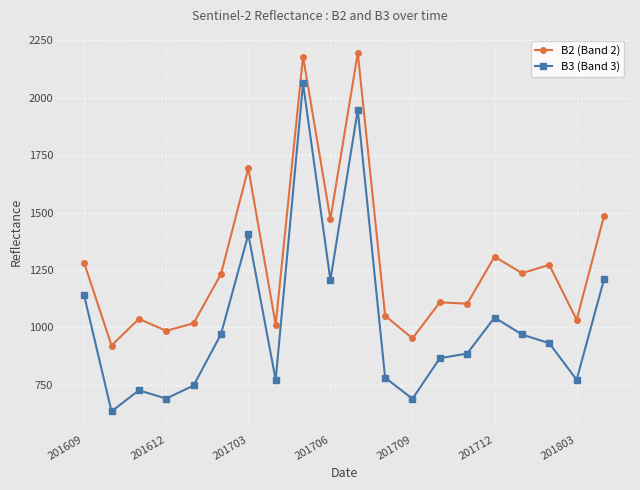

What is the average value of the B3 (Band 3) series?

1022